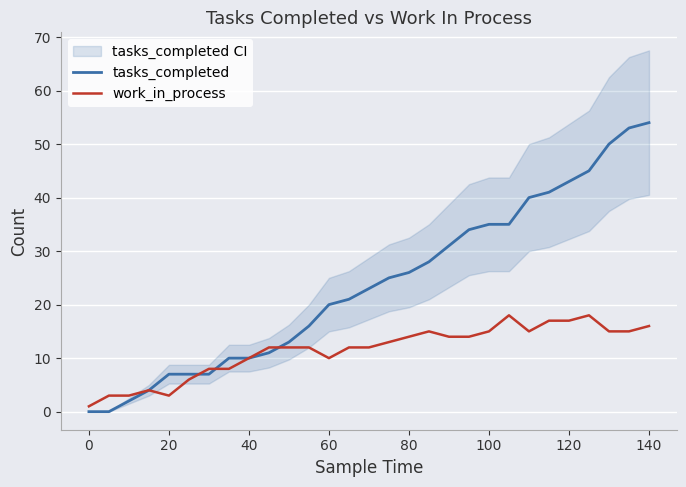

What are all the series names shown in the legend?

tasks_completed, work_in_process